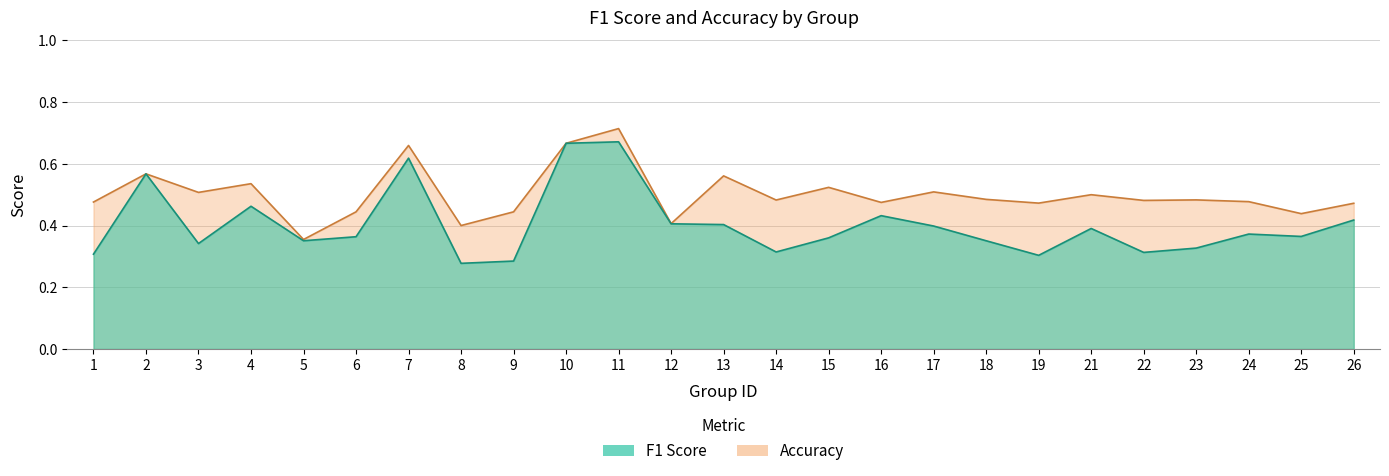

At which label does accuracy reach its minimum?

5